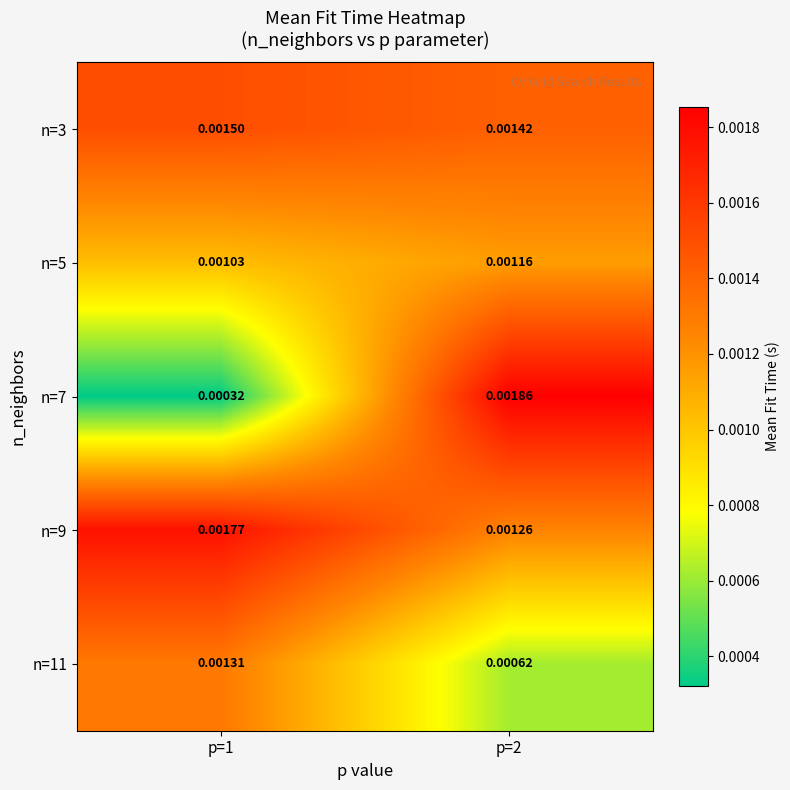

Is the value of n=9 at p=2 greater than the value of n=3 at p=1?

No